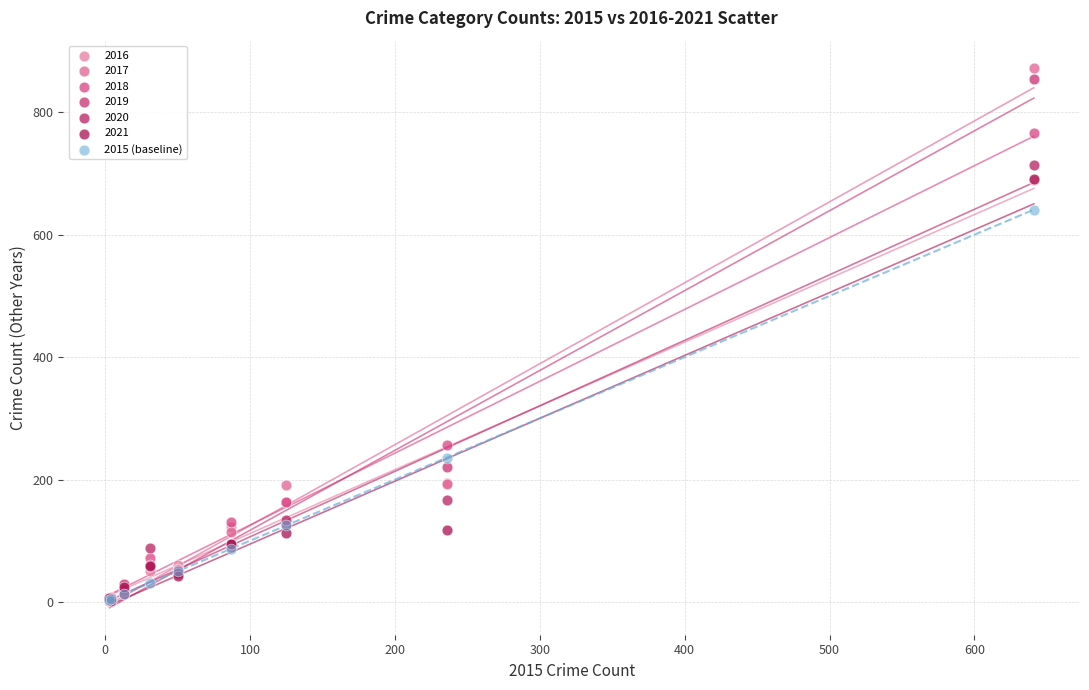

Across all series, what Y value is closest to 437?

257